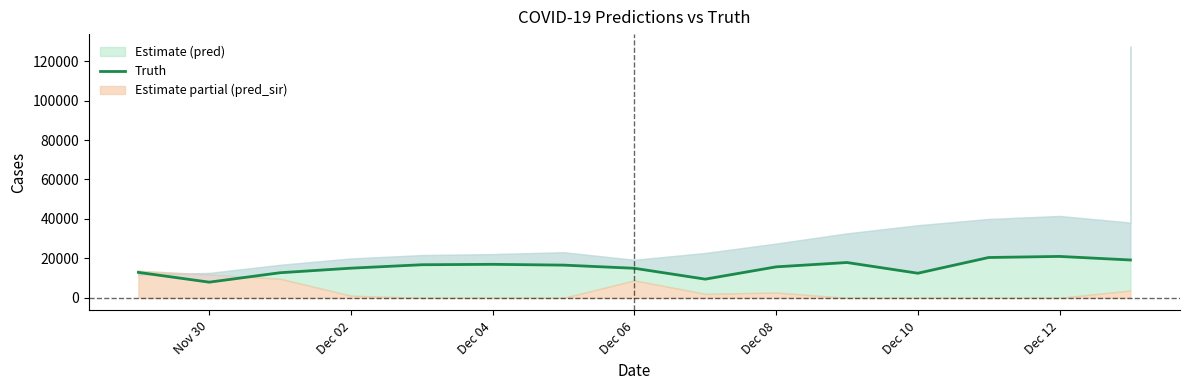

Does the chart display data point markers on the line(s)?

No